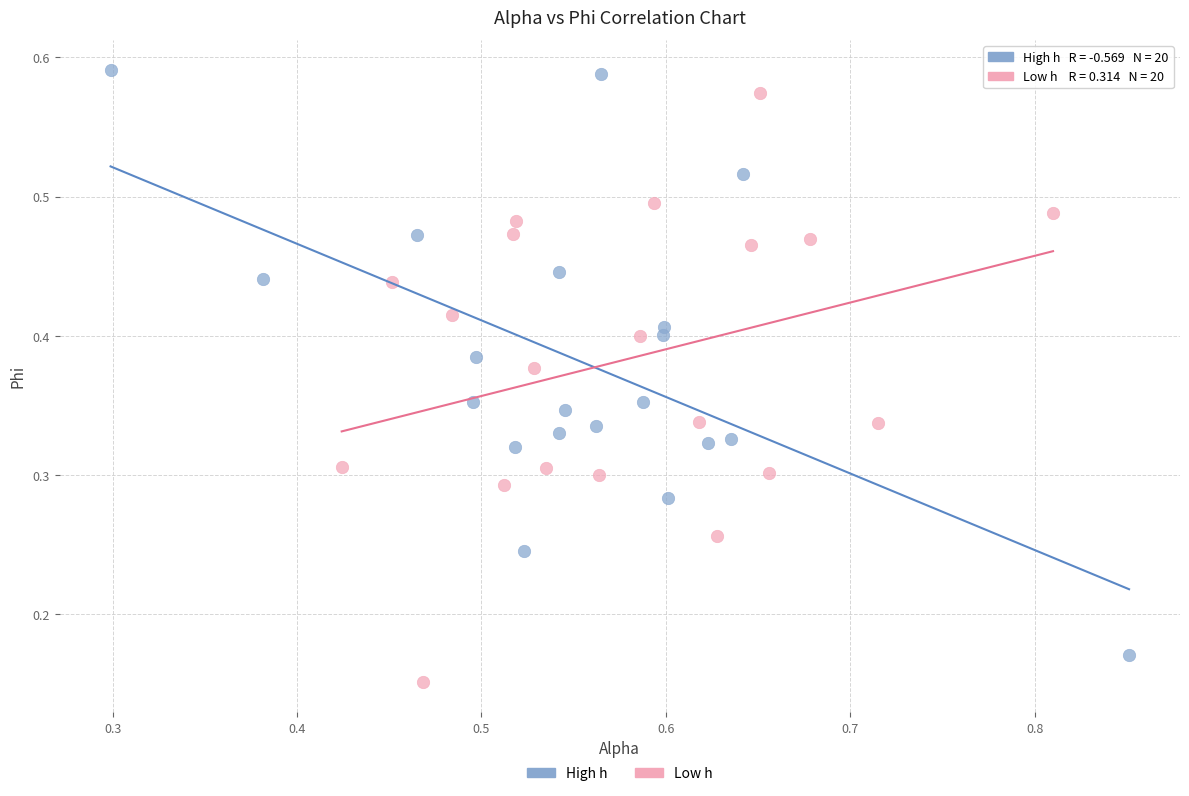

What are all the series names shown in the legend?

High h, Low h